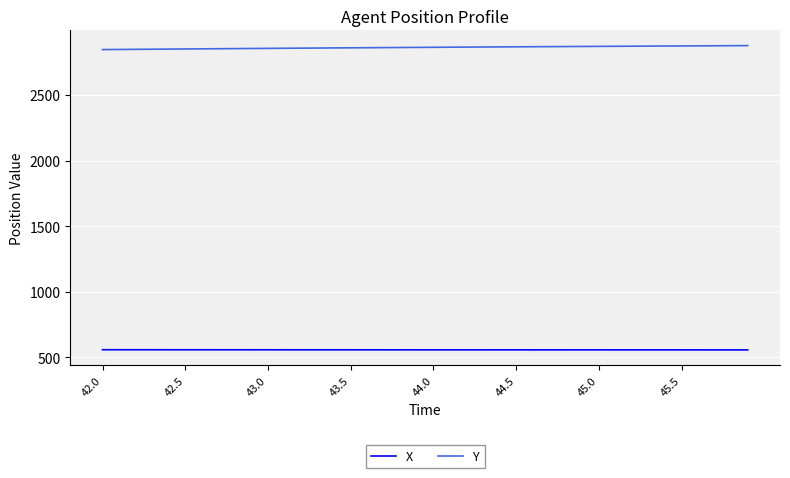

Which series has the largest total across all categories?

Y